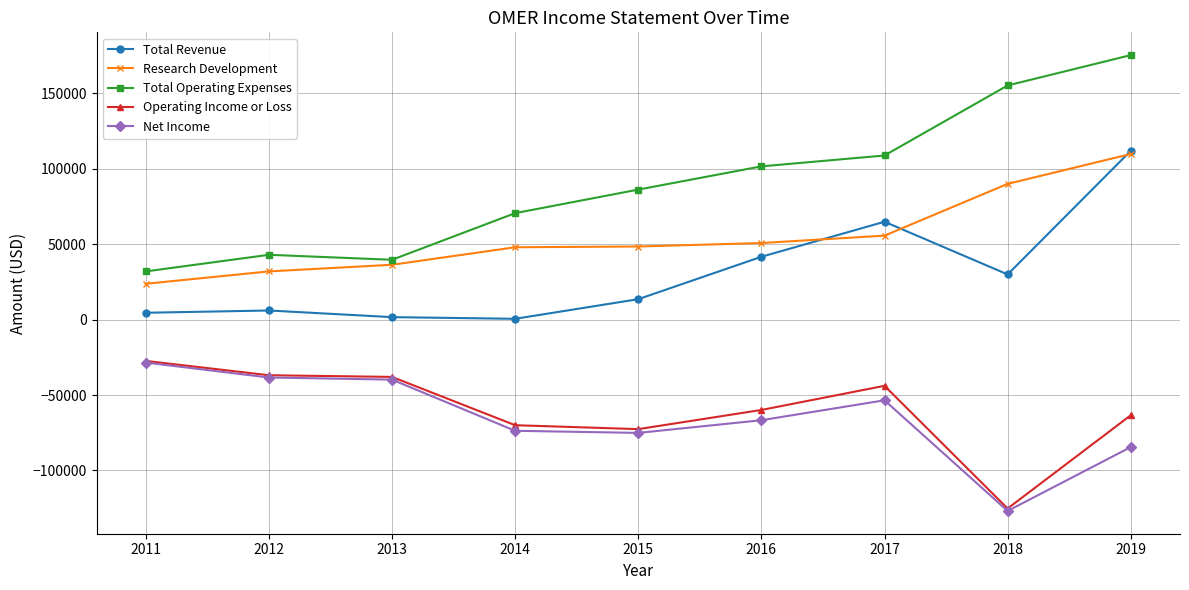

At how many categories does at least one series exceed 2427?

9